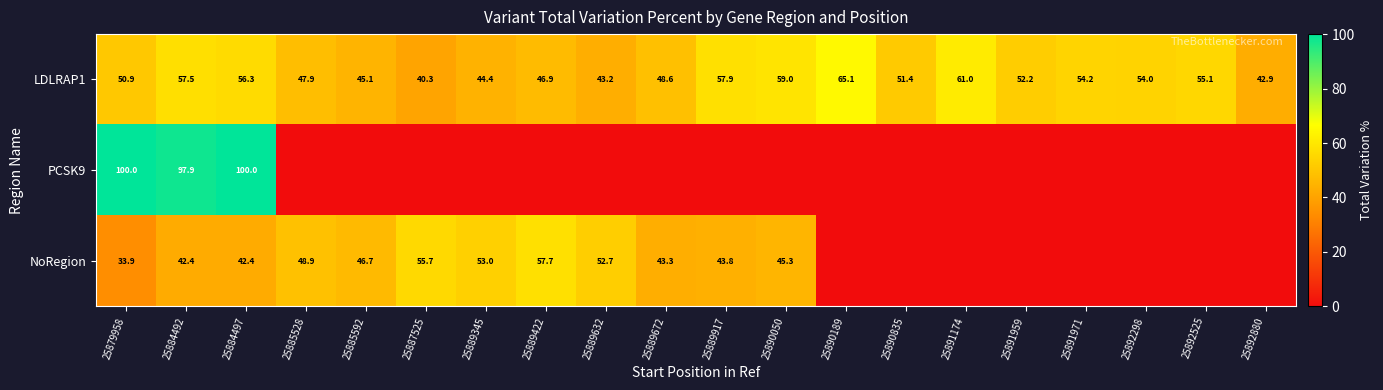

Which category has the highest value across all series?

25879958